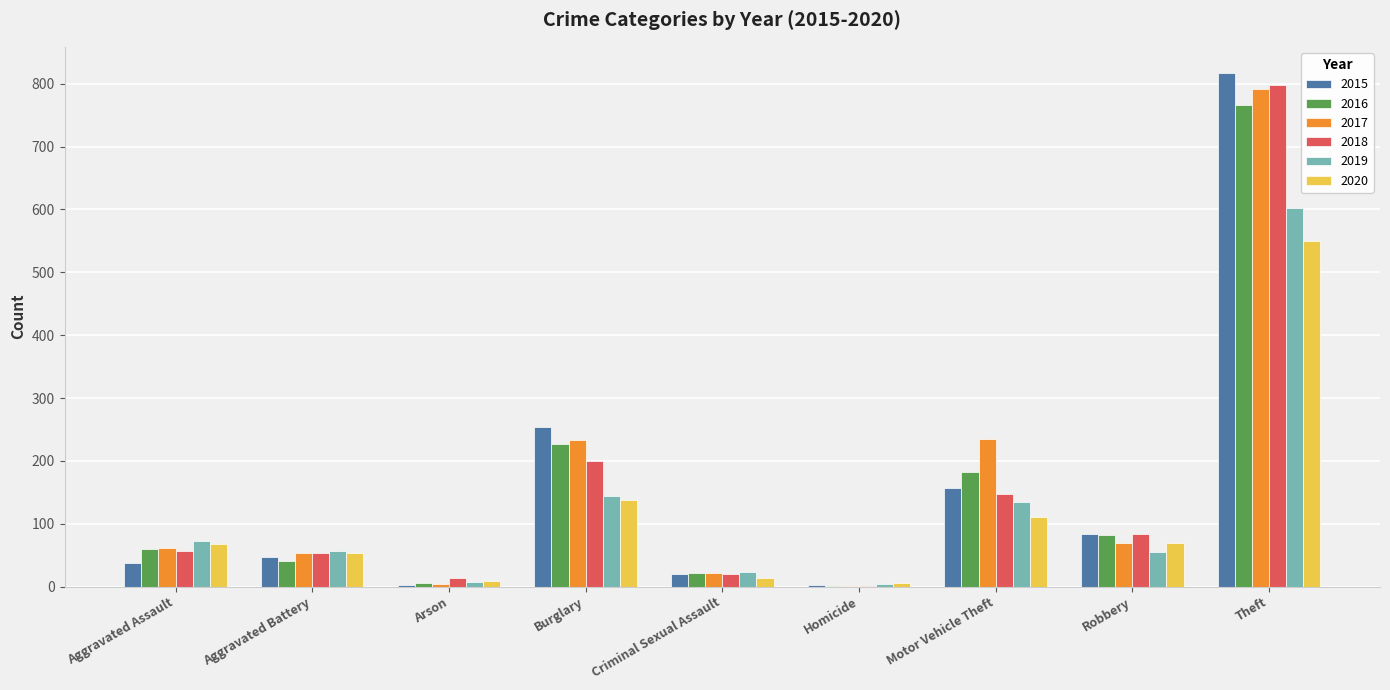

True or false: 2016 has a value of 147 at Robbery.

False